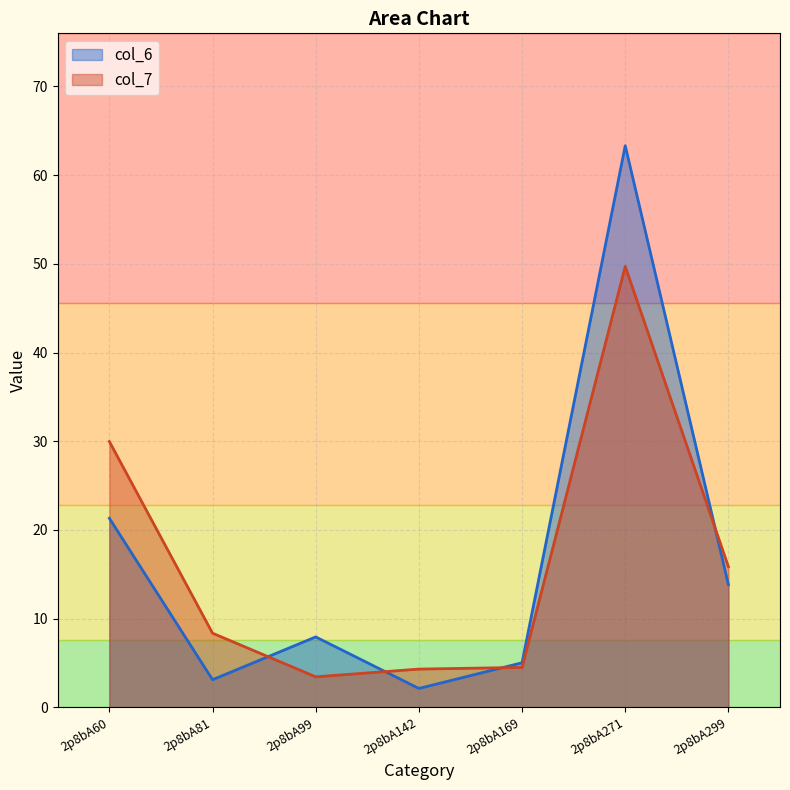

What is the spread (max minus min) of values at 2p8bA169?

0.5